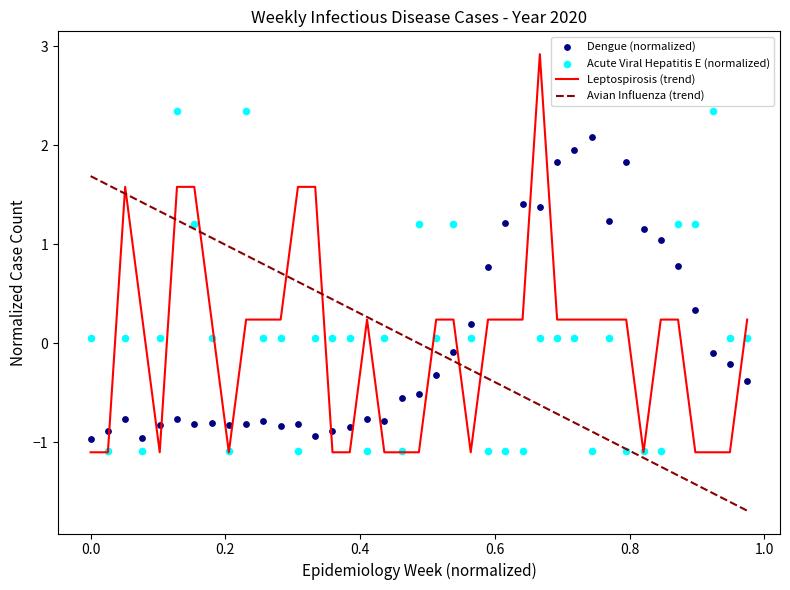

What are all the series names shown in the legend?

Leptospirosis (trend), Avian Influenza (trend), Dengue (normalized), Acute Viral Hepatitis E (normalized)